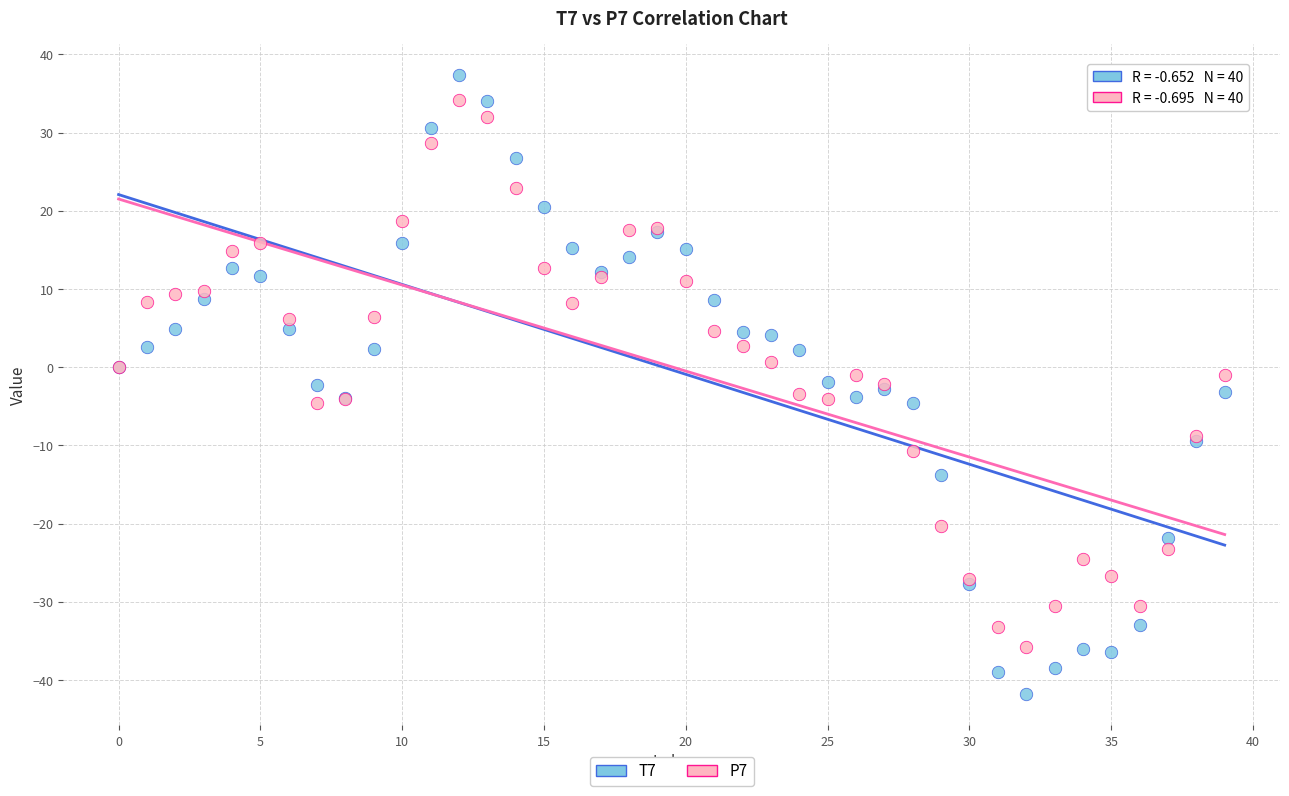

What are all the series names shown in the legend?

T7, P7